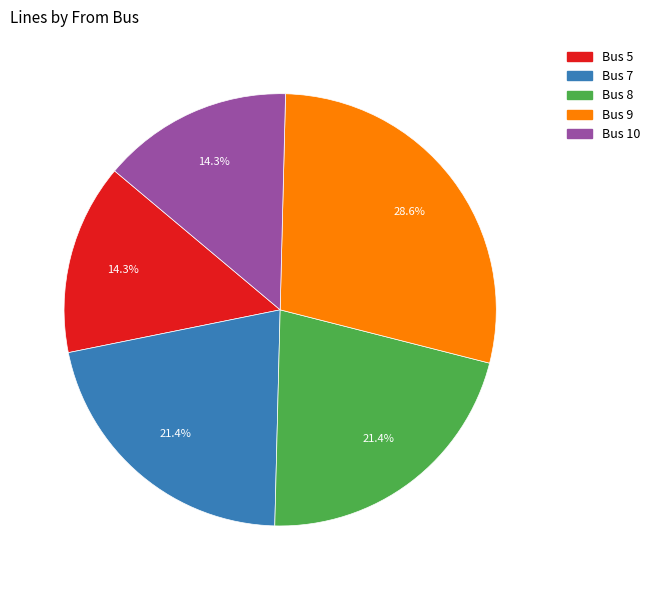

Is there a majority slice in this chart?

No